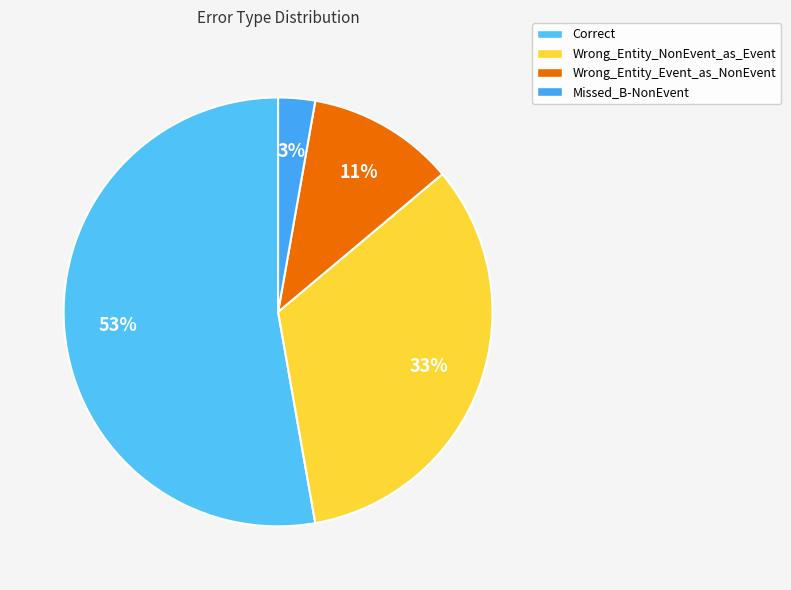

What percentage is NOT represented by Wrong_Entity_Event_as_NonEvent?

88.9%